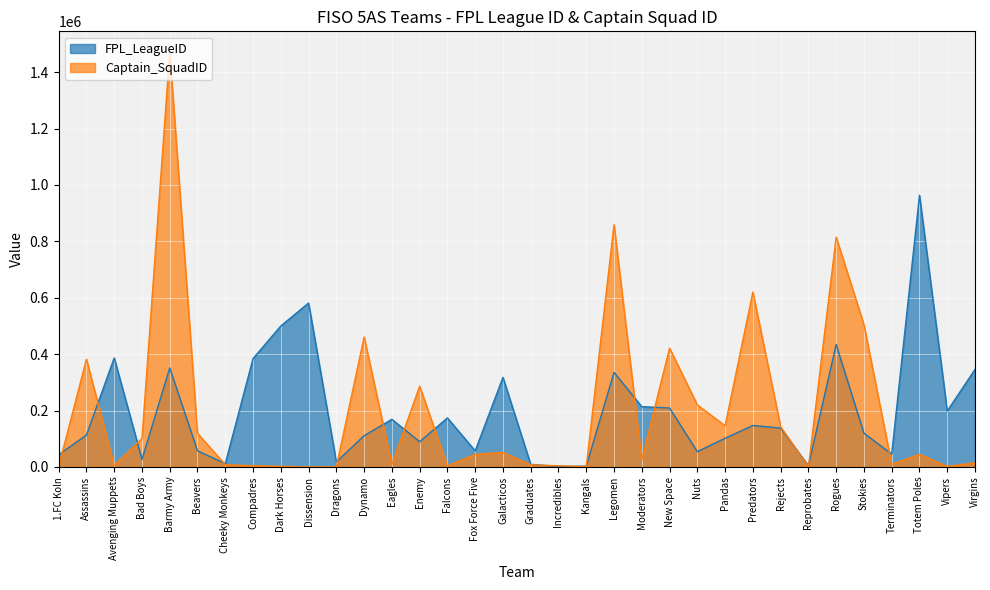

Rank the series by their maximum value, from lowest to highest.

FPL_LeagueID, Captain_SquadID